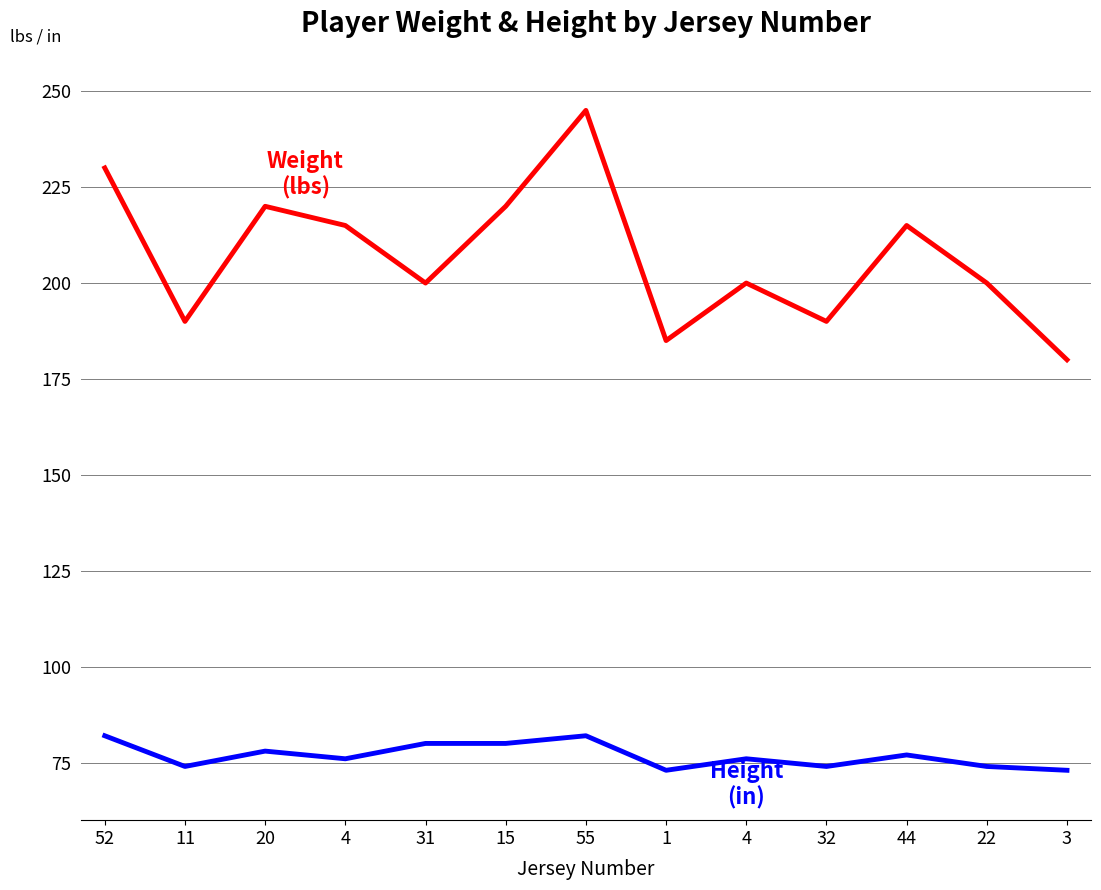

Does the chart have visible grid lines?

Yes